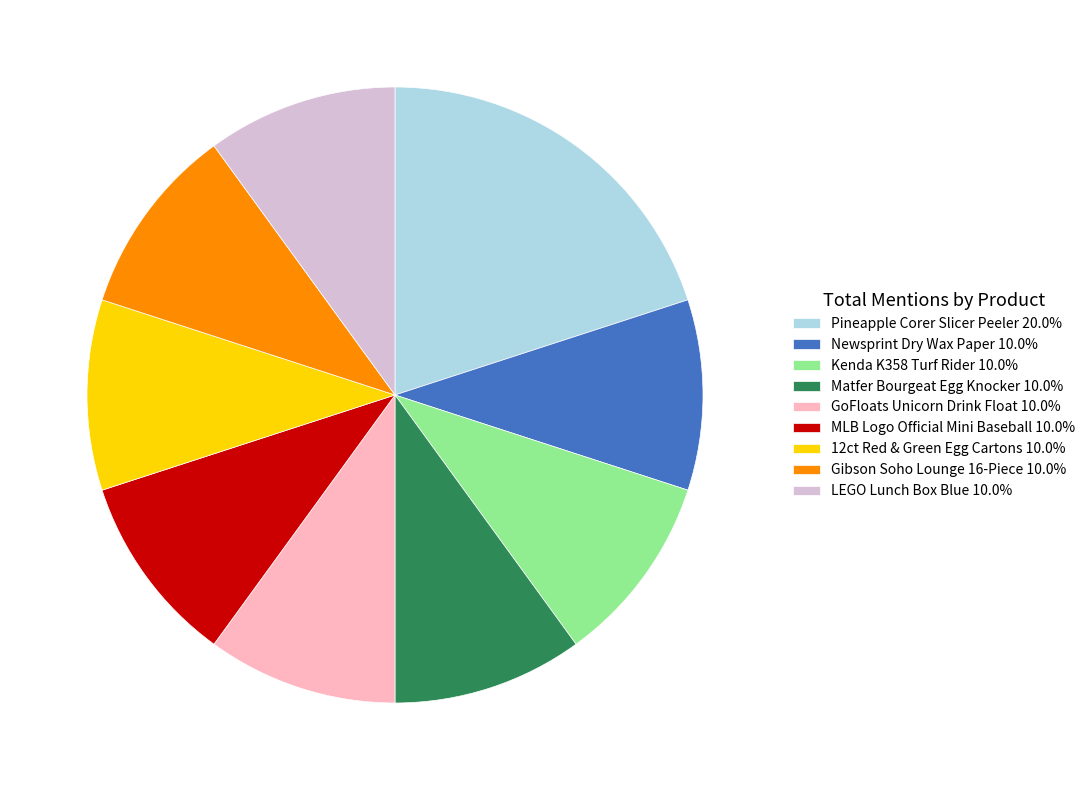

Which slice is the largest?

Pineapple Corer Slicer Peeler